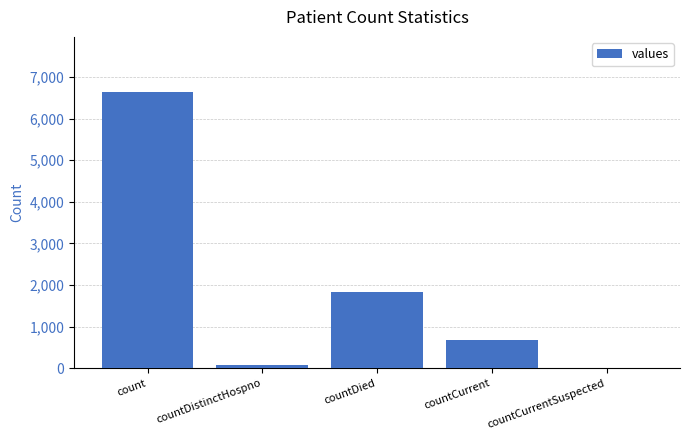

What is the maximum value shown in the chart?

6635